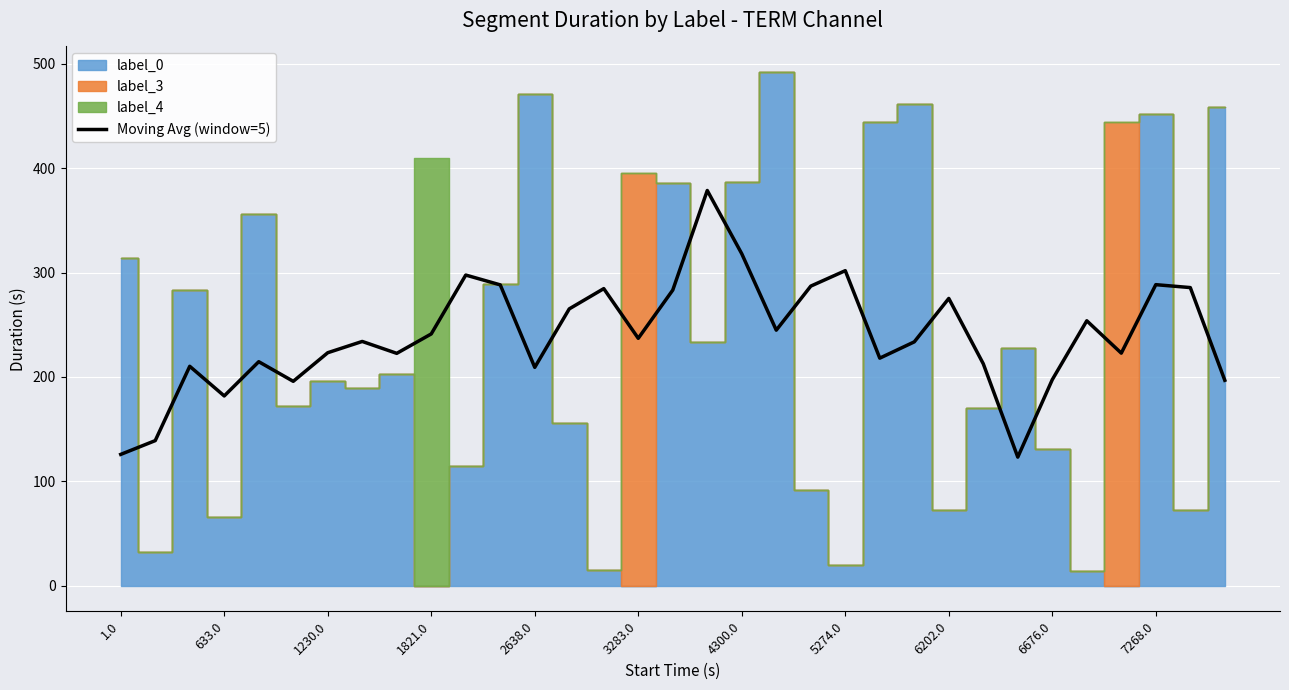

True or false: Moving Avg (window=5) has a value of 165.0 at 5274.0.

False